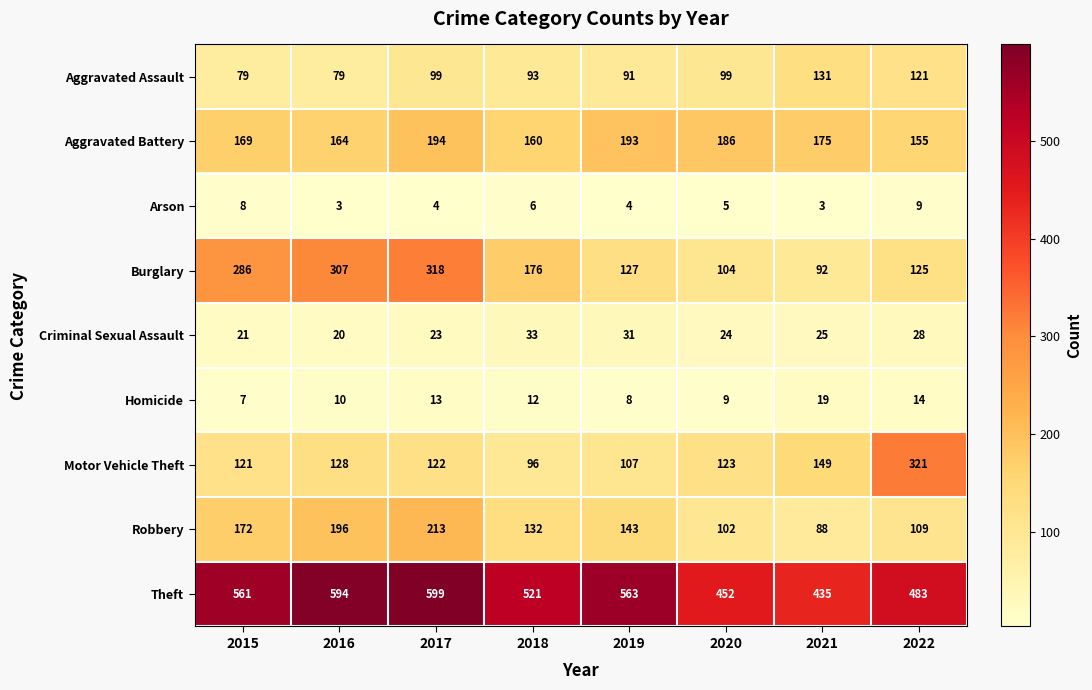

The value of Arson at 2019 is 4. True or false?

True